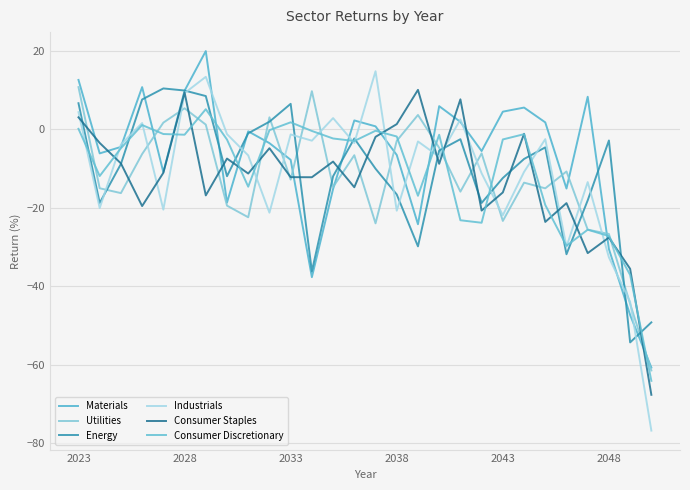

How many intersections are there between Consumer Discretionary and Materials?

10